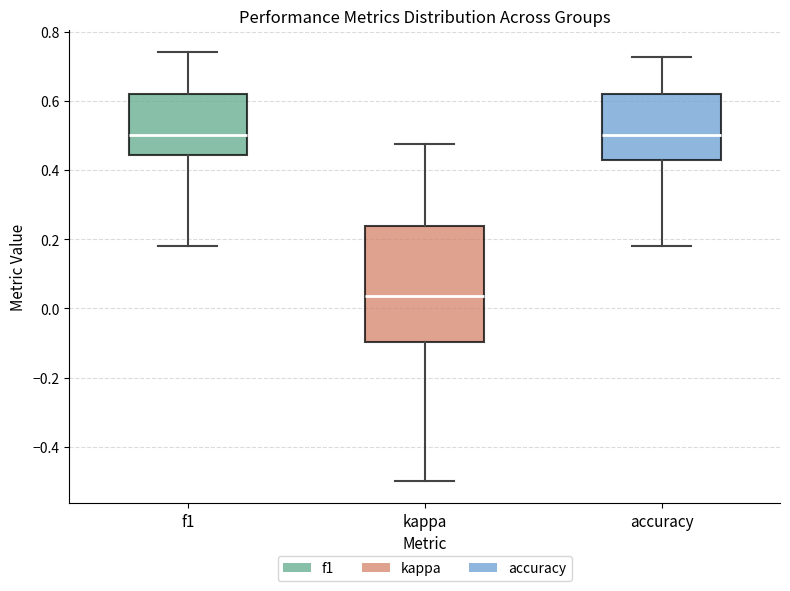

Where is the upper edge of the box for kappa on the y-axis? The values are not printed on the chart, so give them approximately, as read against the axis.

0.24